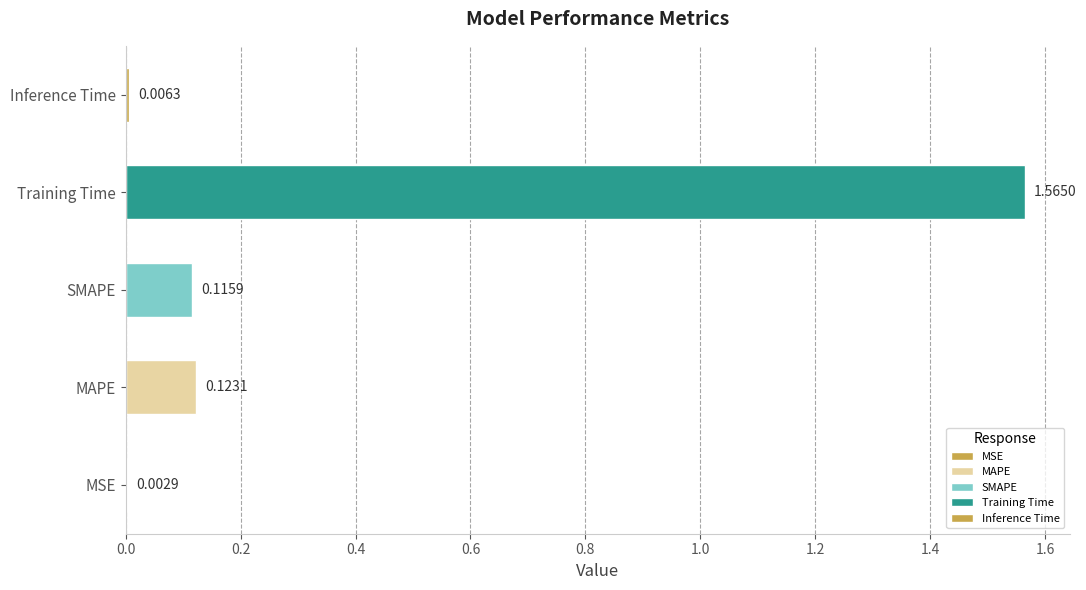

Rank the categories by value from highest to lowest.

Training Time, MAPE, SMAPE, Inference Time, MSE